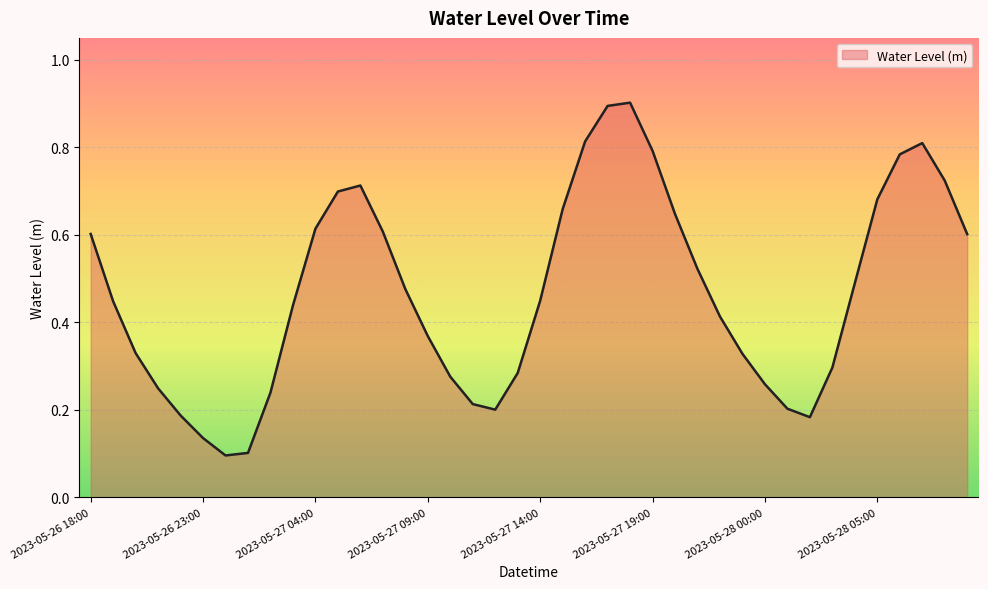

How many interior local peaks (higher than both neighbors) does the data have?

3